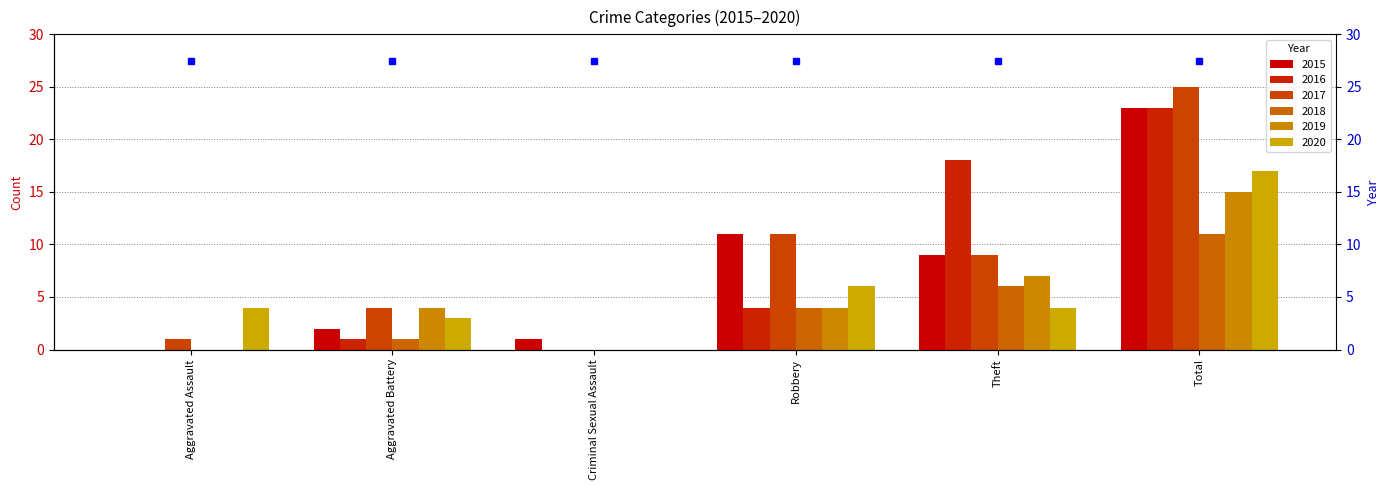

At which label does 2016 reach its peak?

Total